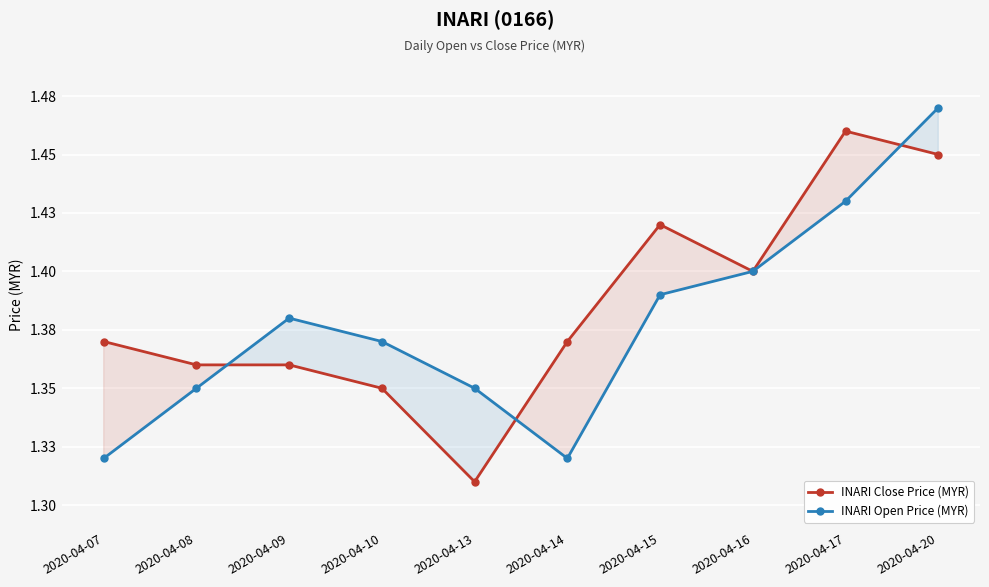

How many data points does each series have?

10